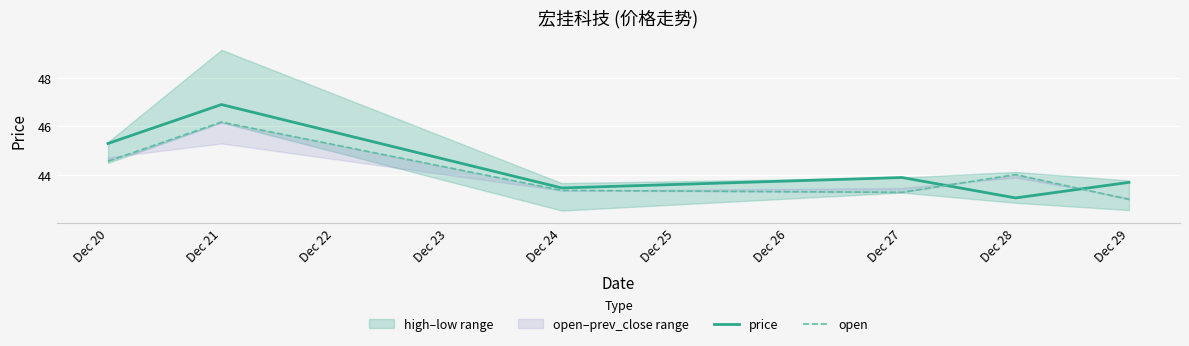

Rank the series at Dec 21 from highest to lowest value.

price, open